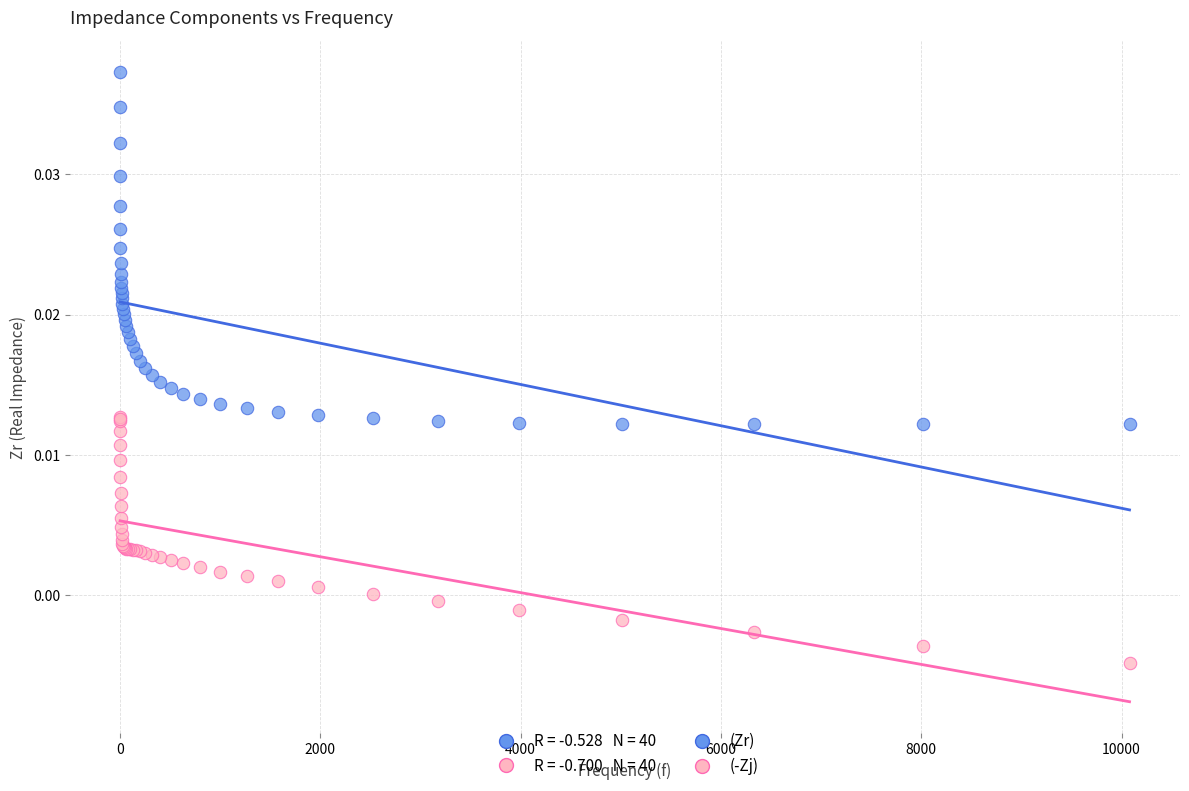

Which series has the largest Y range (max minus min)?

(Zr)